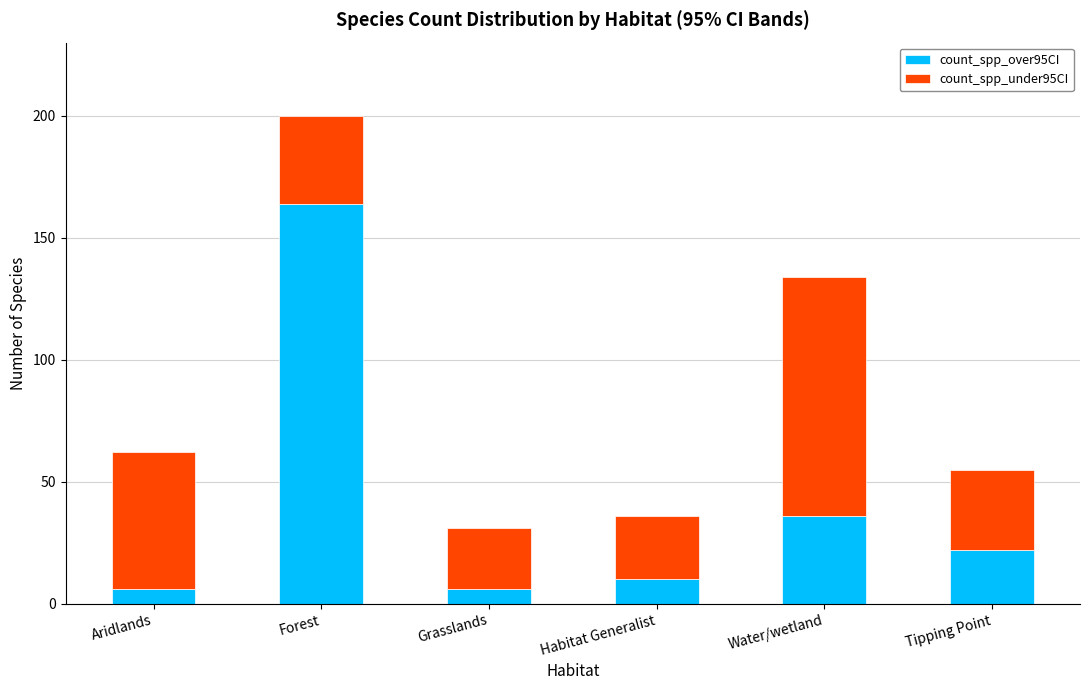

Is it true that count_spp_over95CI equals 164 at Forest?

True